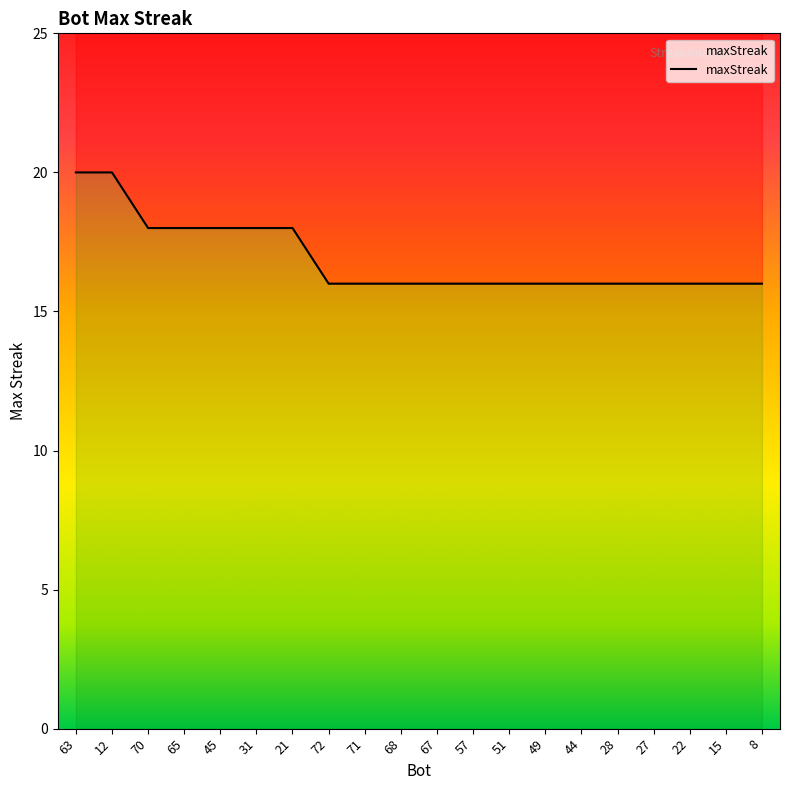

Reading left to right, list all the values displayed in this chart.

63=20	12=20	70=18	65=18	45=18	31=18	21=18	72=16	71=16	68=16	67=16	57=16	51=16	49=16	44=16	28=16	27=16	22=16	15=16	8=16